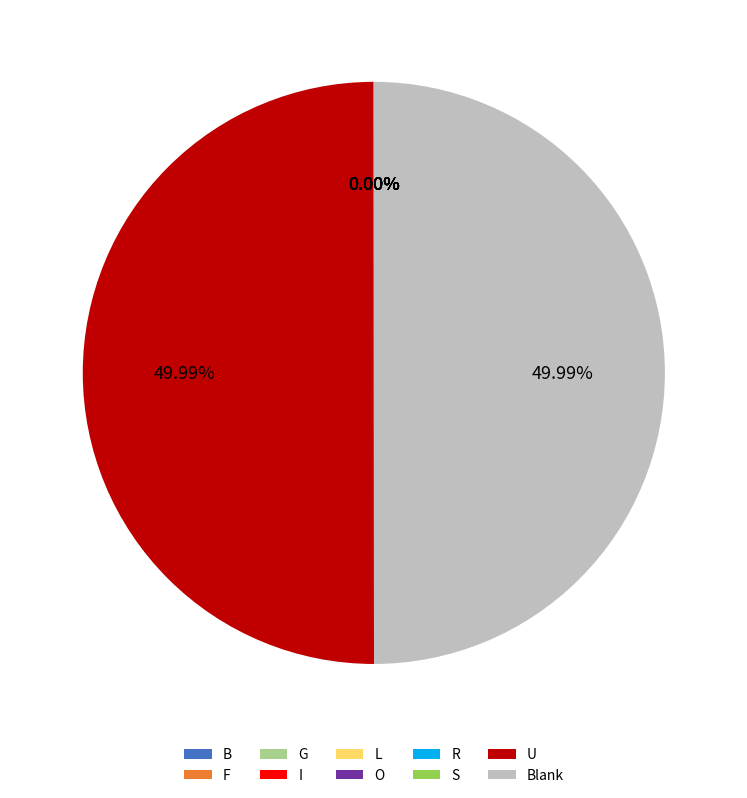

What is the ratio of the value at O to the value at B?

4.0